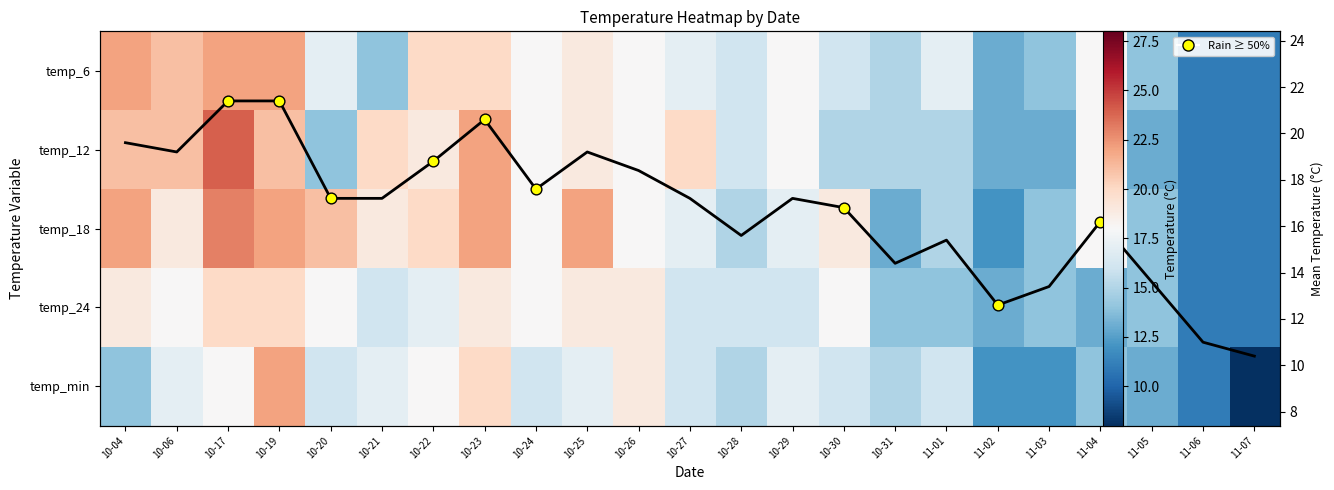

The value of temp_min at 11-07 is 12.2. True or false?

False